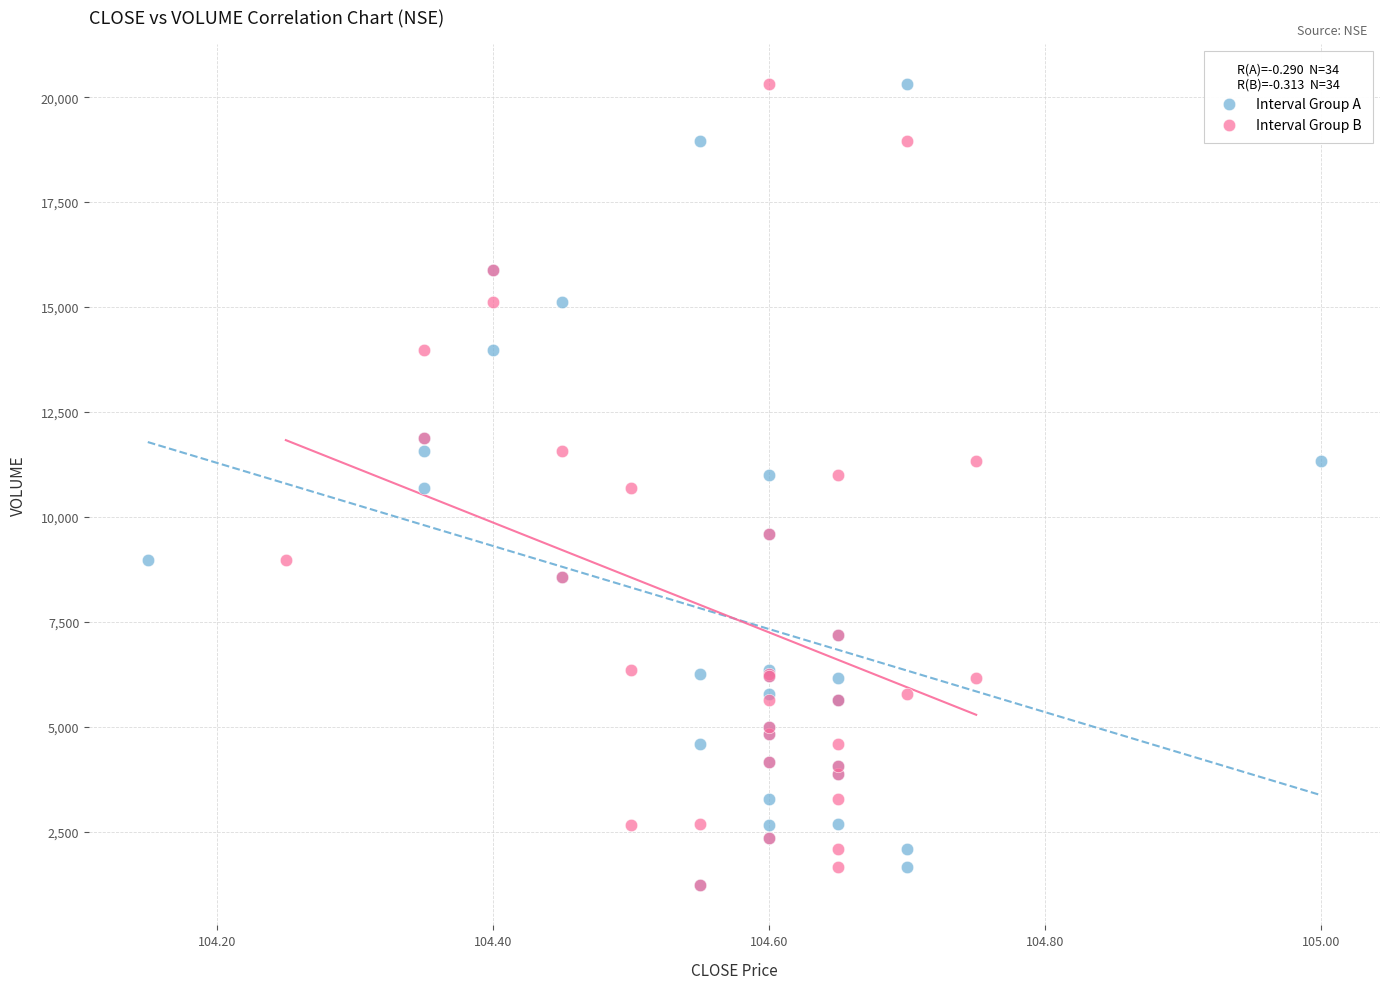

What are all the series names shown in the legend?

Interval Group A, Interval Group B